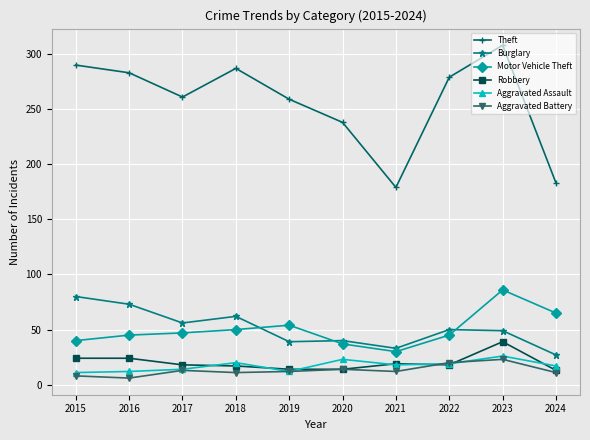

True or false: Theft and Robbery cross at least once.

False